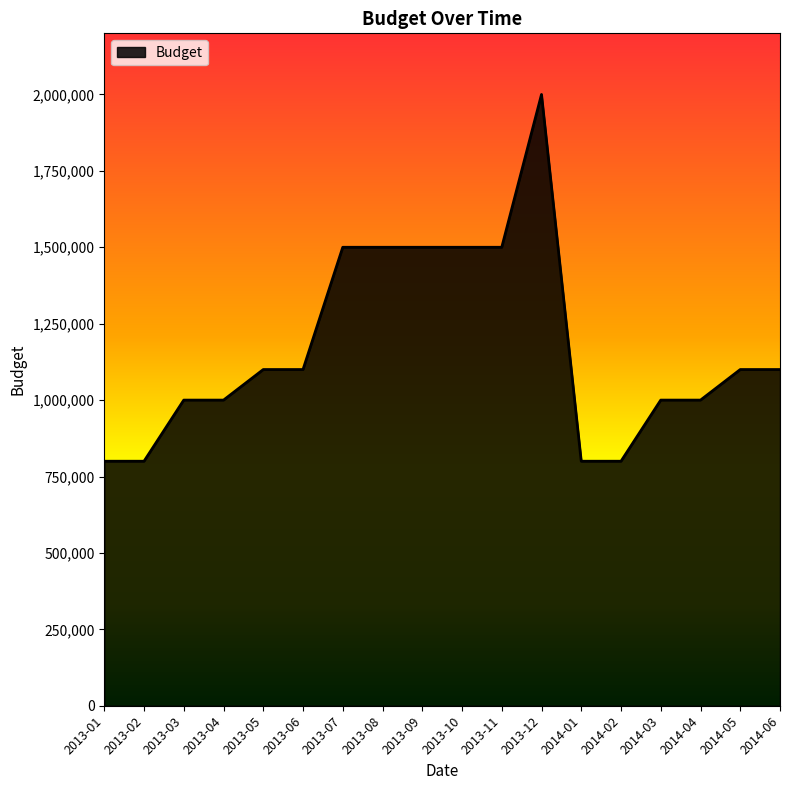

What is the change in value from 2013-06 to 2014-04?

-100000